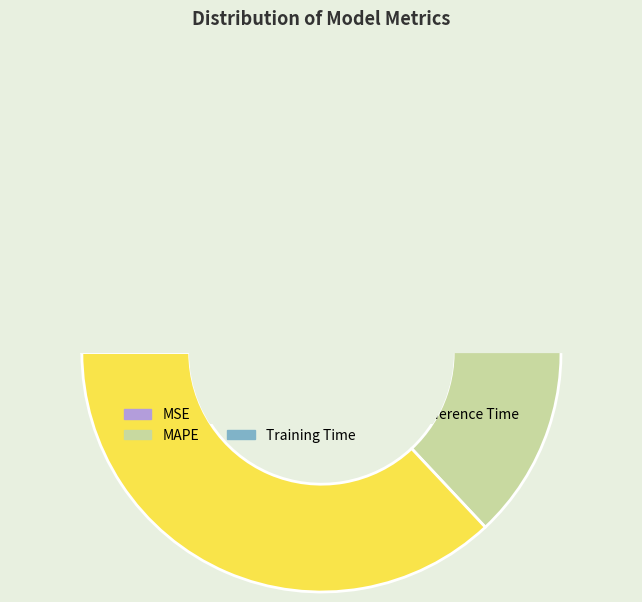

Do Inference Time and Training Time together represent more than half of the pie?

No